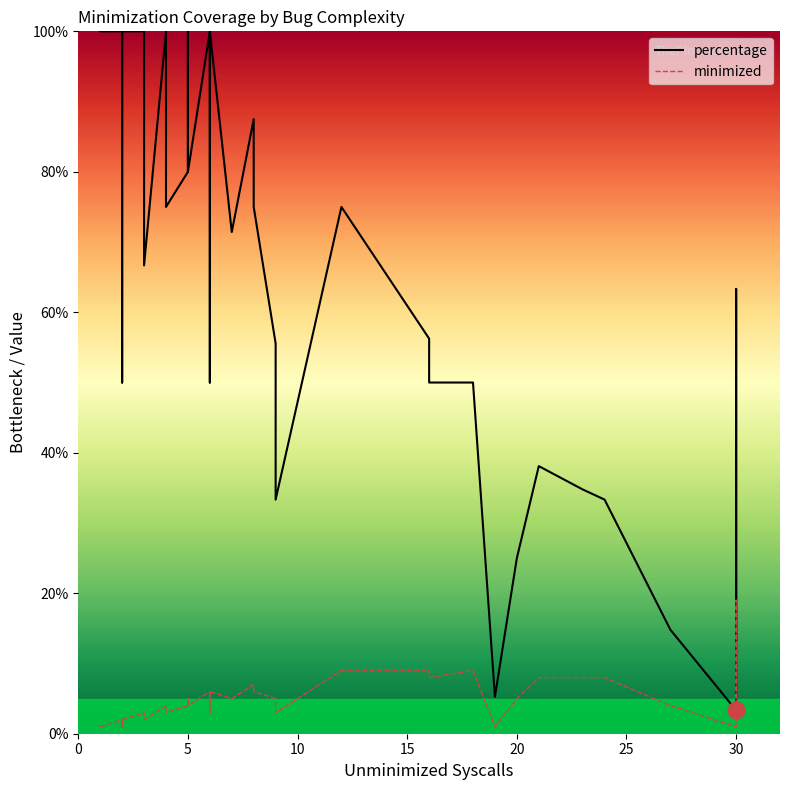

Is the value of minimized at 10 greater than the value of percentage at 33?

No